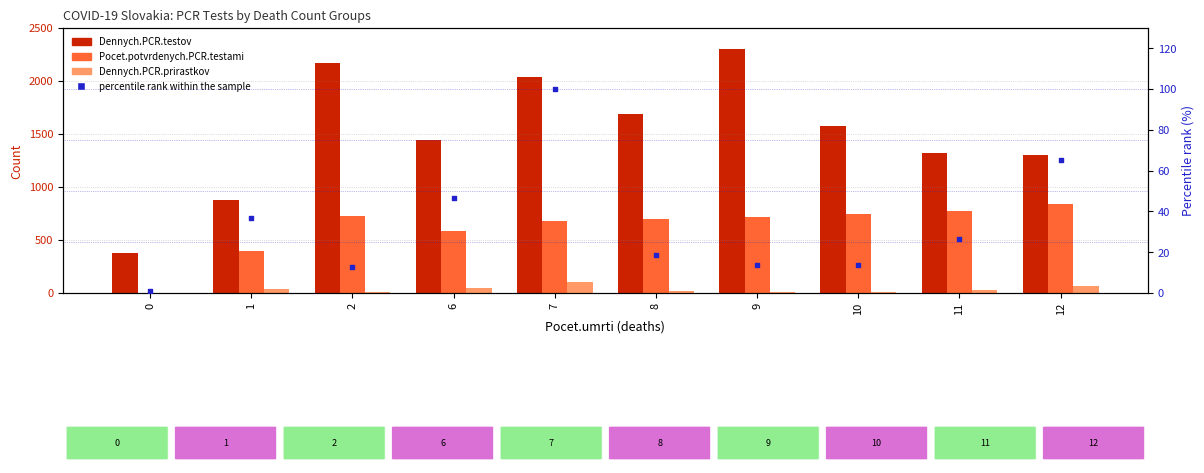

Which series contains the highest Y value?

Dennych.PCR.testov